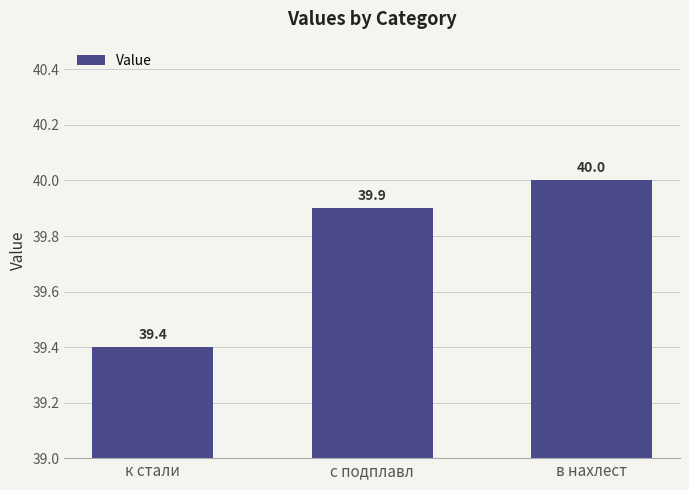

Where is the data nearest to the value 39?

к стали